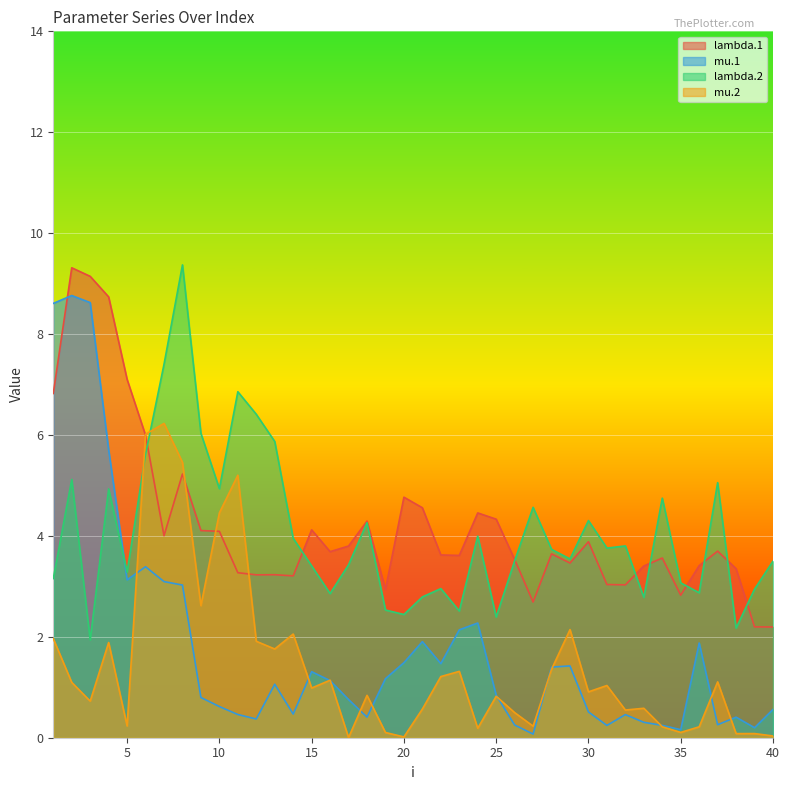

Reading left to right, list all the values displayed in this chart.

lambda.1: 6.8	9.3	9.1	8.7	7.1	6.0	4.0	5.2	4.1	4.1	3.3	3.2	3.2	3.2	4.1	3.7	3.8	4.3	2.9	4.8	4.6	3.6	3.6	4.5	4.3	3.5	2.7	3.6	3.5	3.9	3.0	3.0	3.4	3.6	2.8	3.4	3.7	3.3	2.2	2.2
mu.1: 8.6	8.8	8.6	5.7	3.1	3.4	3.1	3.0	0.8	0.6	0.5	0.4	1.1	0.5	1.3	1.1	0.8	0.4	1.2	1.5	1.9	1.5	2.1	2.3	0.8	0.3	0.1	1.4	1.4	0.5	0.2	0.5	0.3	0.2	0.2	1.9	0.3	0.4	0.2	0.6
lambda.2: 3.2	5.1	1.9	4.9	3.3	5.6	7.4	9.4	6.0	4.9	6.9	6.4	5.9	4.0	3.4	2.9	3.4	4.3	2.5	2.4	2.8	3.0	2.5	4.0	2.4	3.5	4.6	3.7	3.5	4.3	3.8	3.8	2.8	4.7	3.1	2.9	5.1	2.2	2.9	3.5
mu.2: 2.0	1.1	0.7	1.9	0.2	6.0	6.2	5.5	2.6	4.5	5.2	1.9	1.8	2.1	1.0	1.1	0.0	0.8	0.1	0.0	0.6	1.2	1.3	0.2	0.8	0.5	0.2	1.4	2.1	0.9	1.0	0.5	0.6	0.2	0.1	0.2	1.1	0.1	0.1	0.0